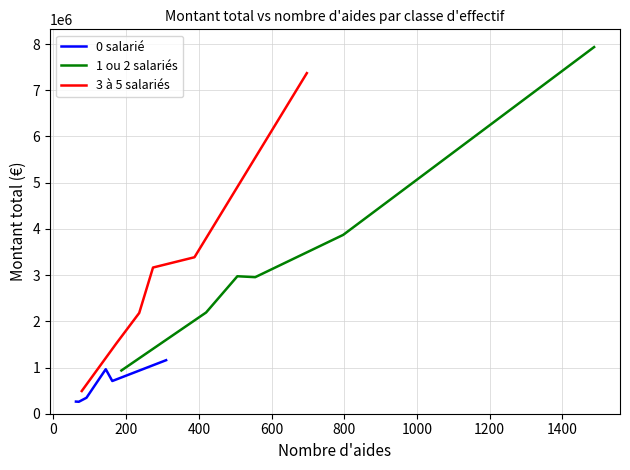

Reading right to left, what are all the values shown in this chart?

0 salarié: 1158380.4	708137.9	963310.3	345508.8	258798.0	262709.2
1 ou 2 salariés: 7934300.5	3870215.2	2954919.4	2975100.0	2190761.6	935425.6
3 à 5 salariés: 7370054.3	3386172.7	3163576.6	2179708.8	1520083.8	491144.0